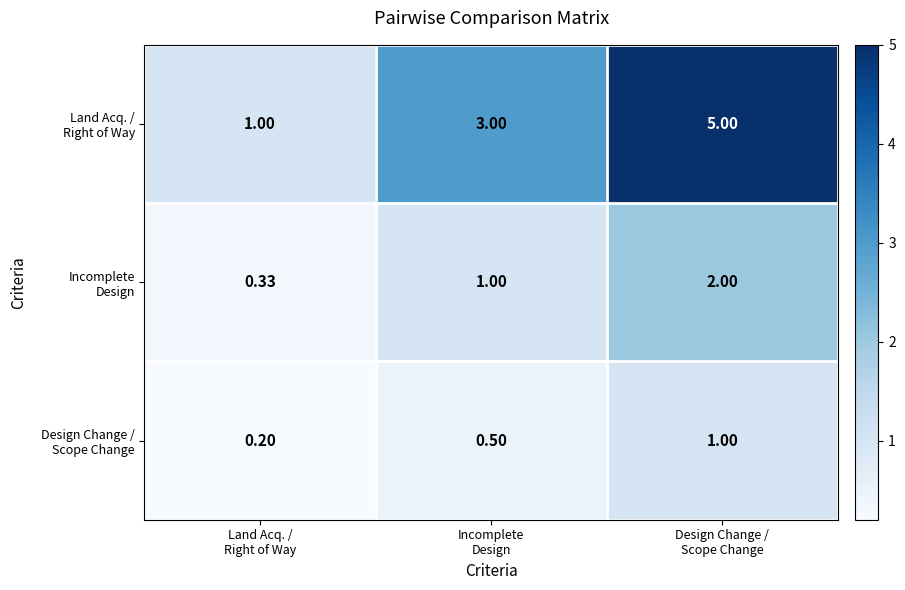

What is the minimum value shown in the chart?

0.2